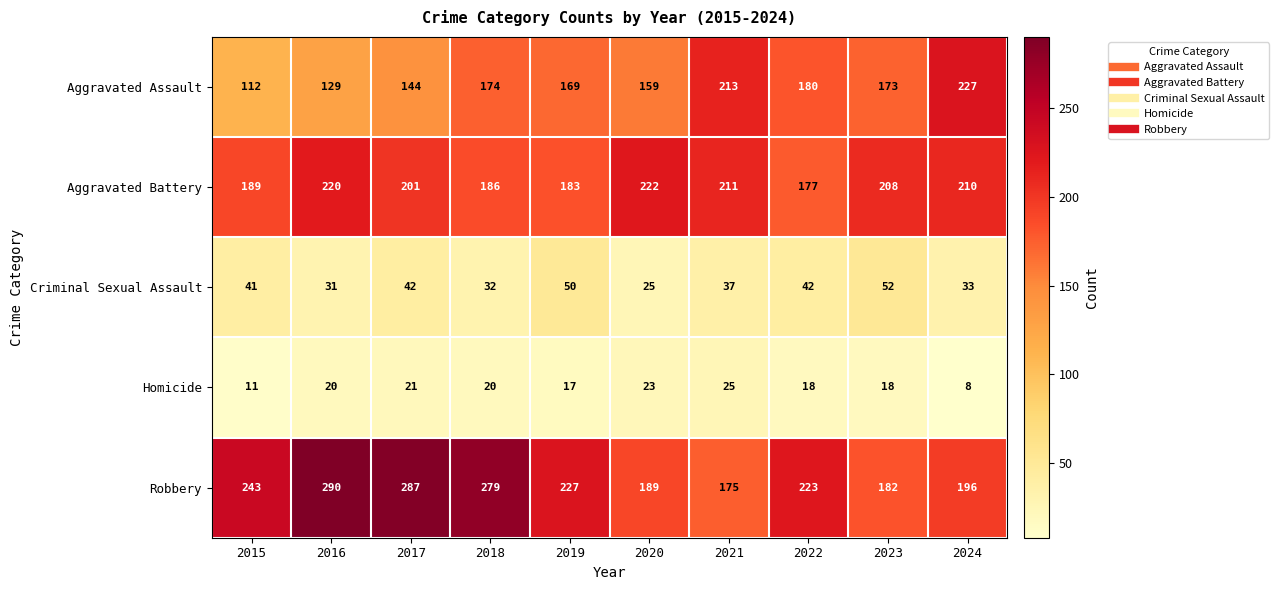

What is the difference between the second highest and minimum values in the Aggravated Battery series?

43